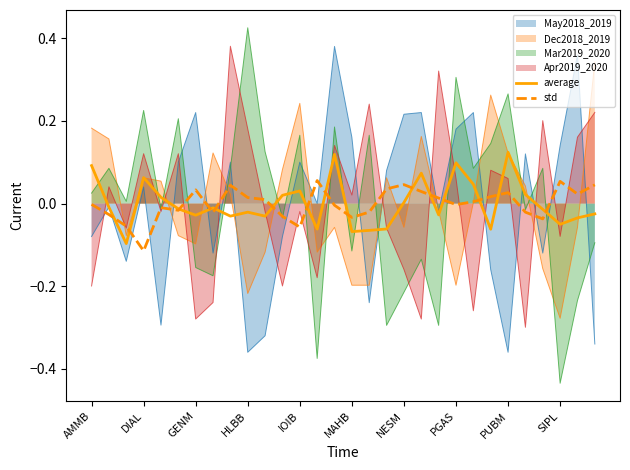

Which label corresponds to the smallest value in the chart?

SIPL